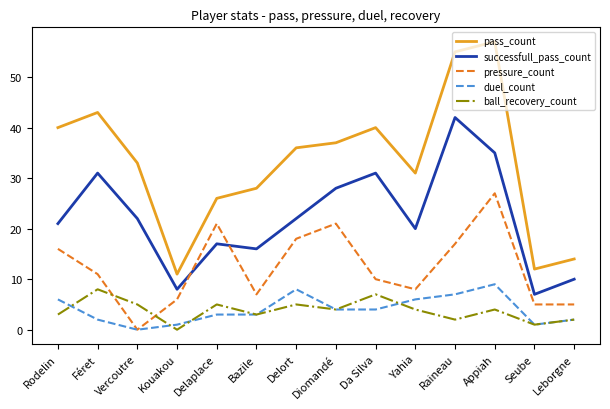

What is the lowest value of the successfull_pass_count series?

7